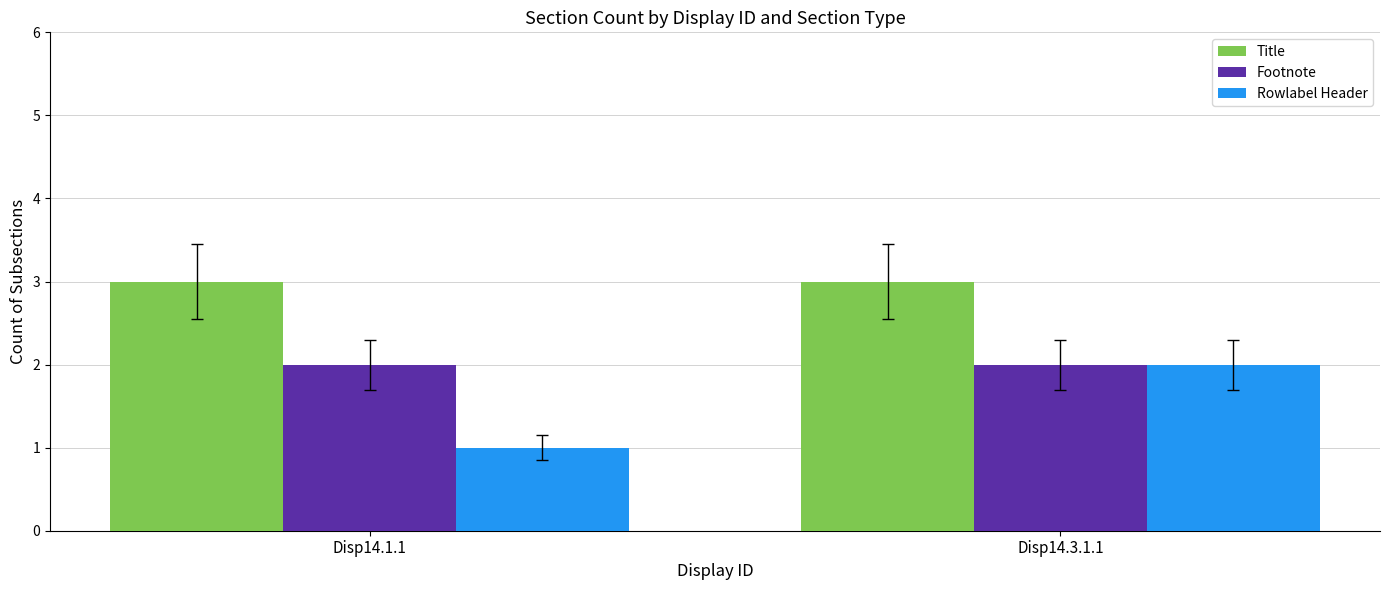

Reading right to left, what are all the values shown in this chart?

Title: 3	3
Footnote: 2	2
Rowlabel Header: 2	1